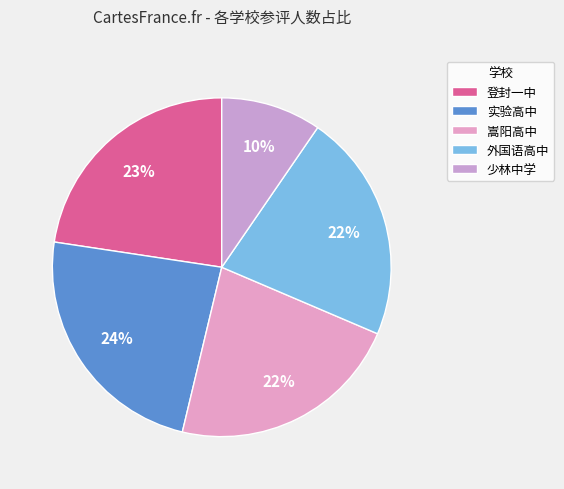

The 嵩阳高中 slice represents 10% of the pie. True or false?

False